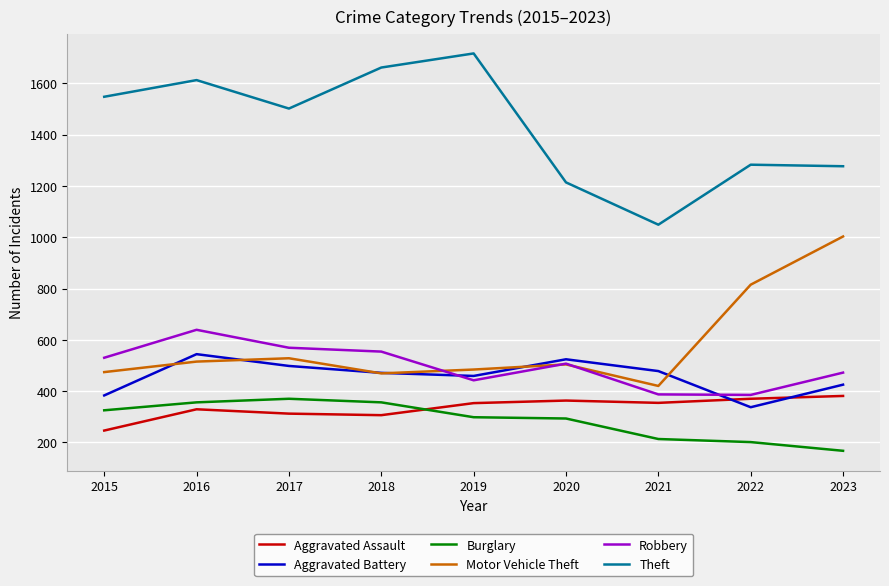

What is the total value across all series at 2016?

3996